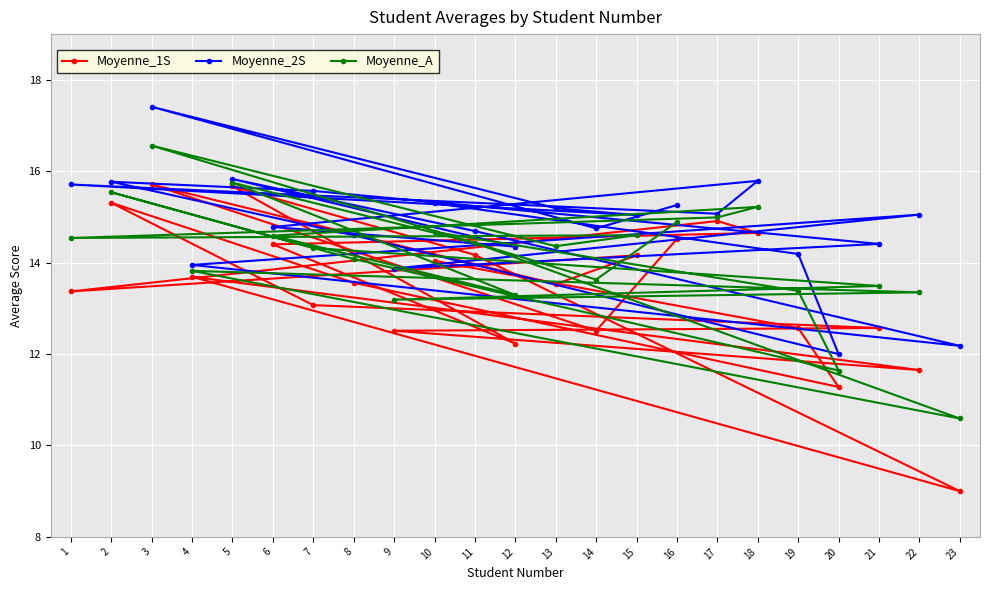

What is the total value across all series at 17?

45.0